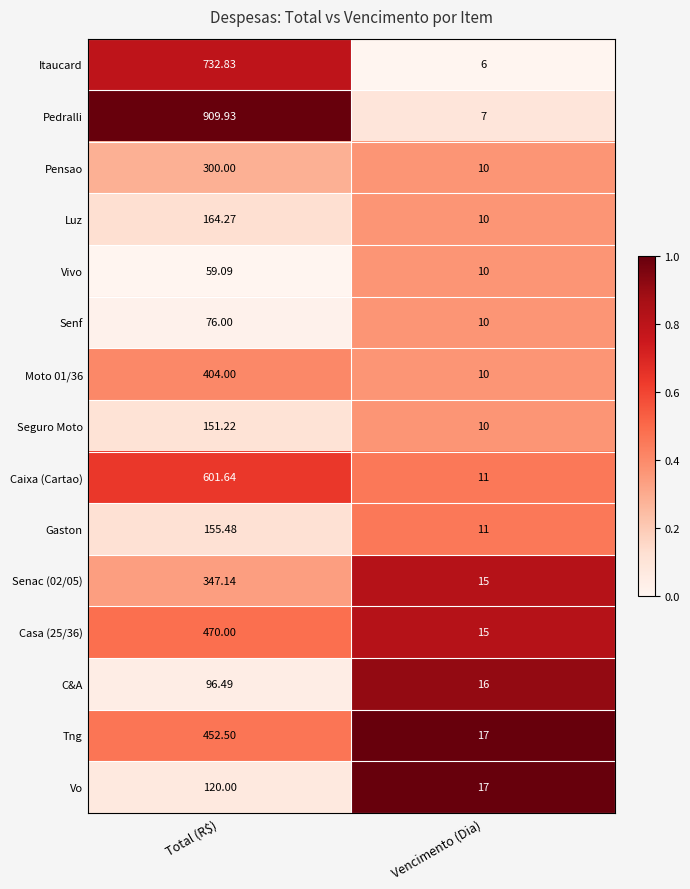

List the labels in order of Casa (25/36) value, largest first.

Total (R$), Vencimento (Dia)